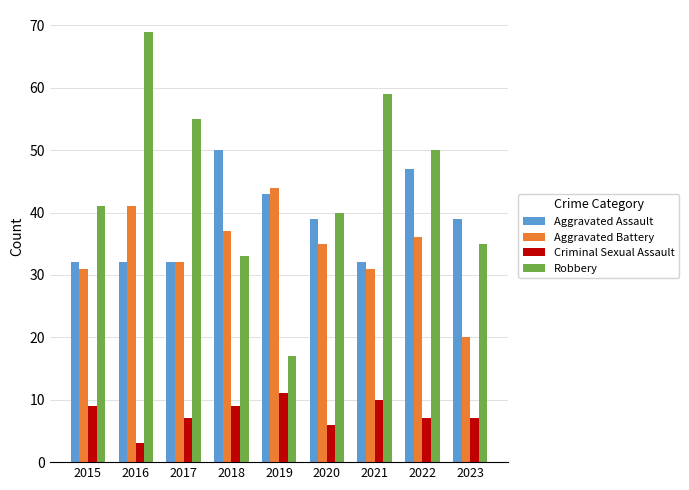

Which series changed the most between 2015 and 2022?

Aggravated Assault